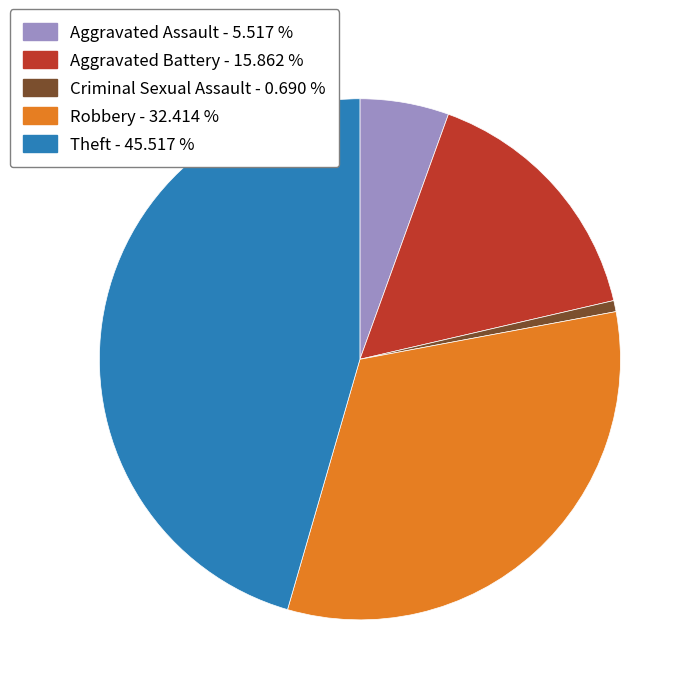

Rank the categories by value from lowest to highest.

Criminal Sexual Assault, Aggravated Assault, Aggravated Battery, Robbery, Theft